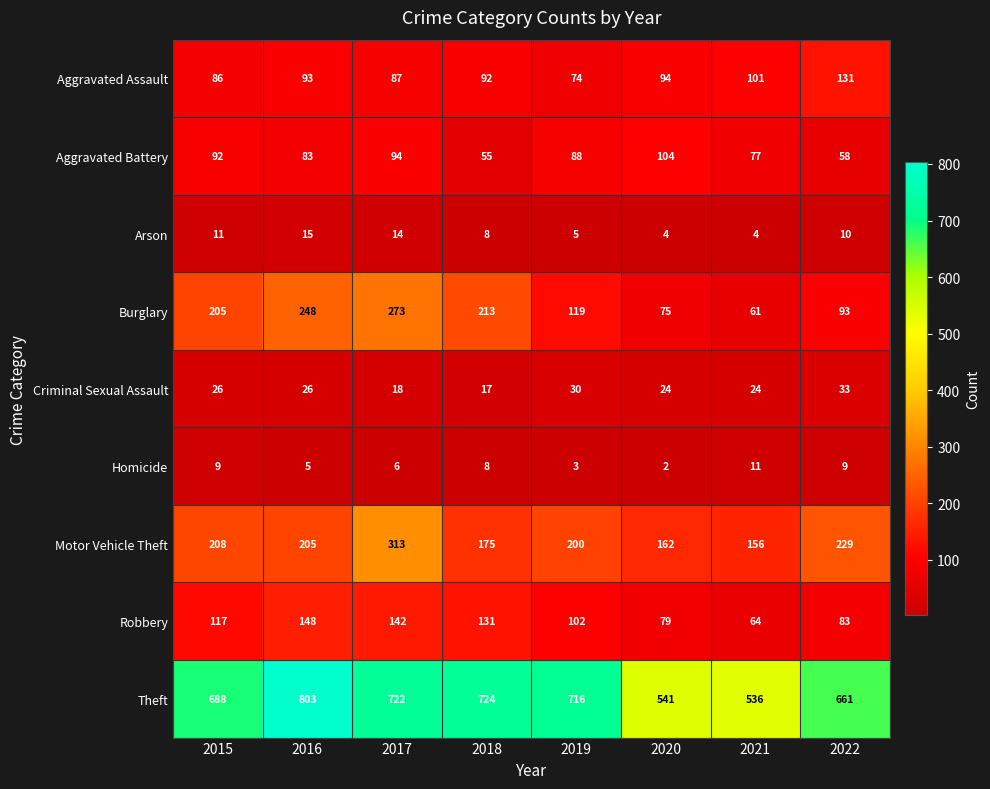

Which series changed the most between 2017 and 2021?

Burglary